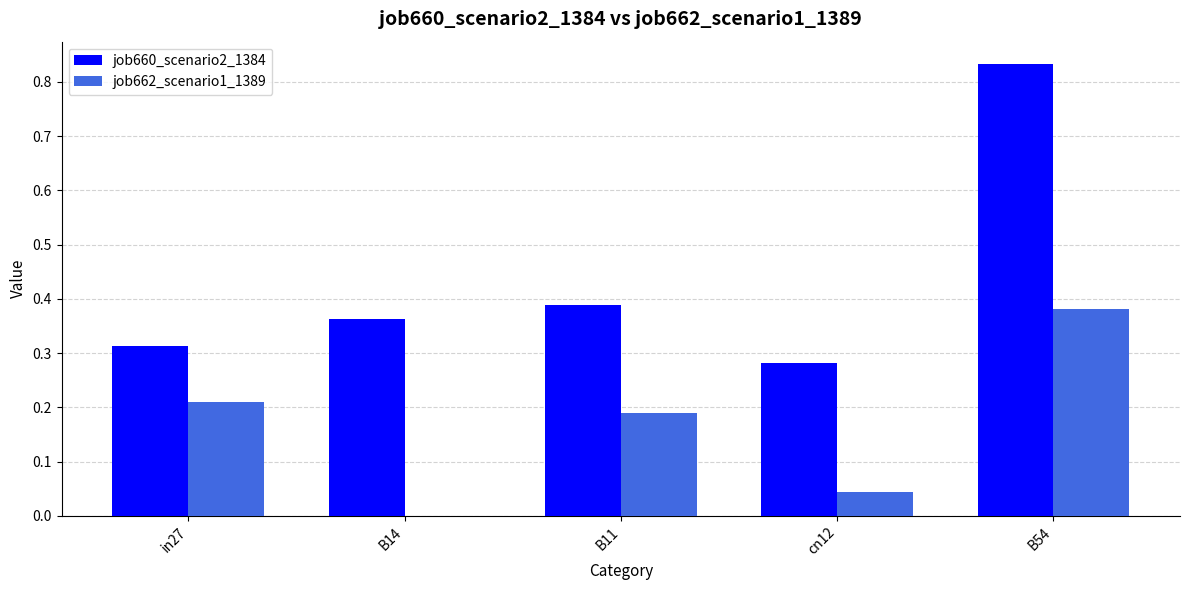

What is the sum of the job662_scenario1_1389 values at in27 and B54?

0.6